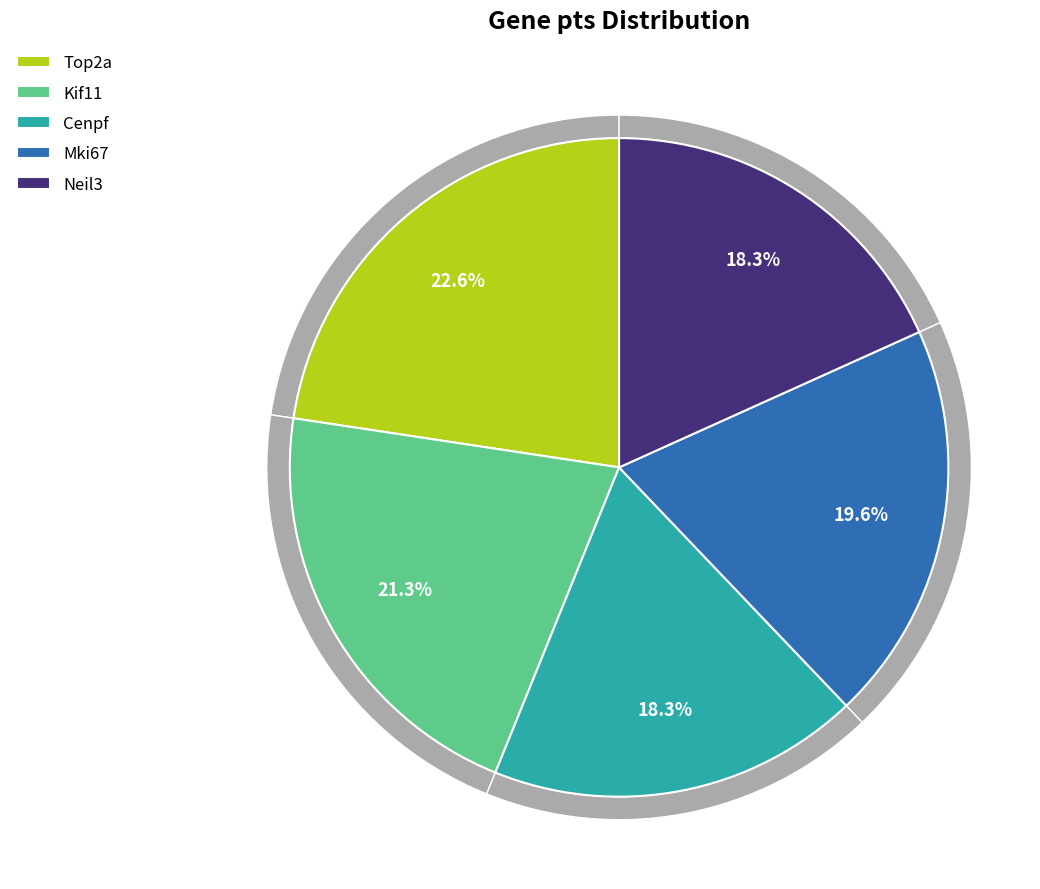

What percentage is the Neil3 slice, to the nearest percent?

18%